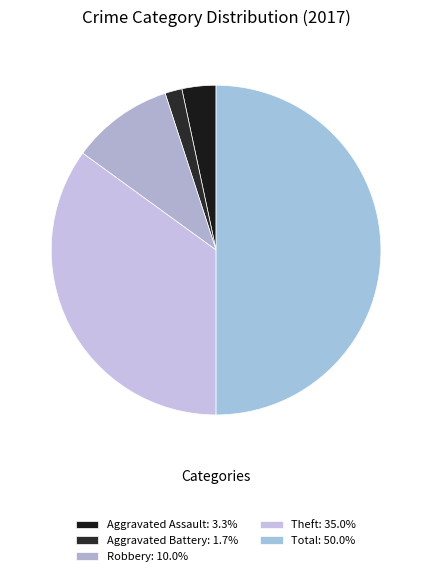

To the nearest percent, what percentage of the pie is Aggravated Battery?

2%